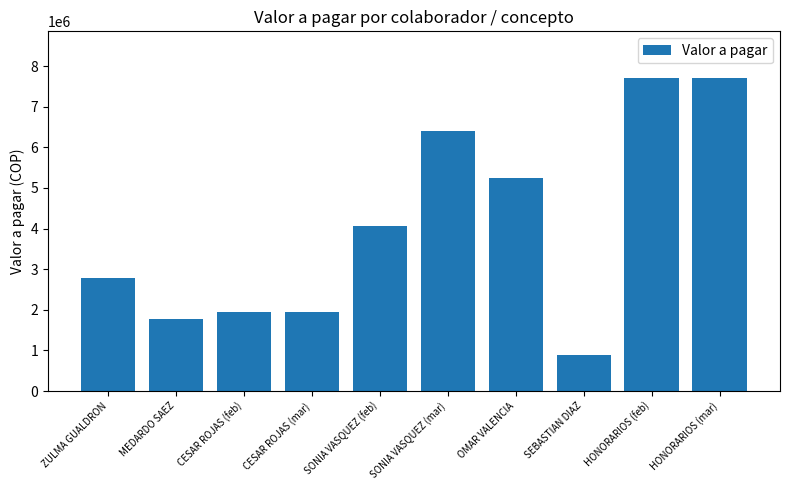

At which label is the value closest to 4287515?

SONIA VASQUEZ (feb)